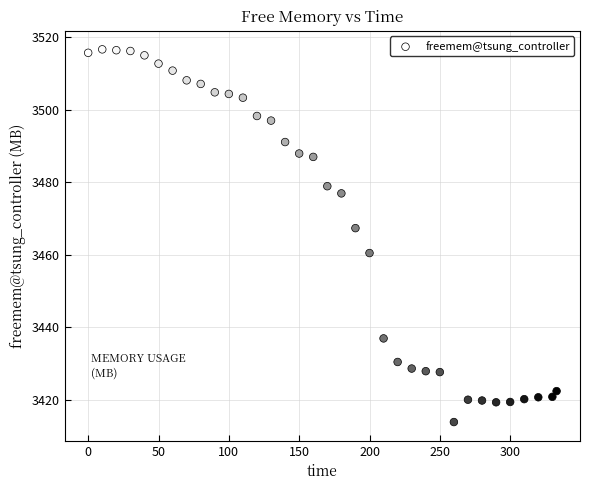

What Y value in the scatter plot is closest to 3465?

3467.3